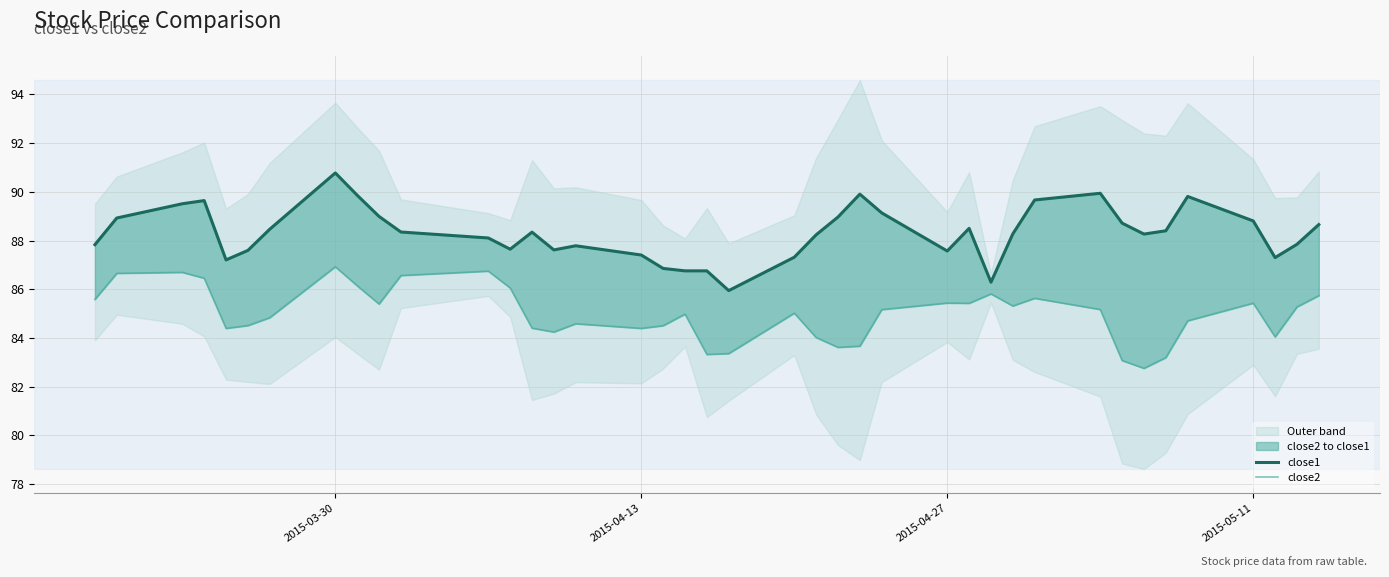

Which series has the widest spread of values?

close1